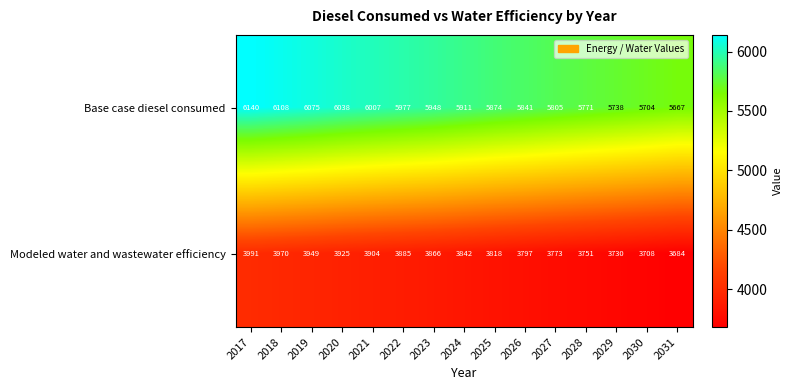

What is the maximum value shown in the chart?

6140